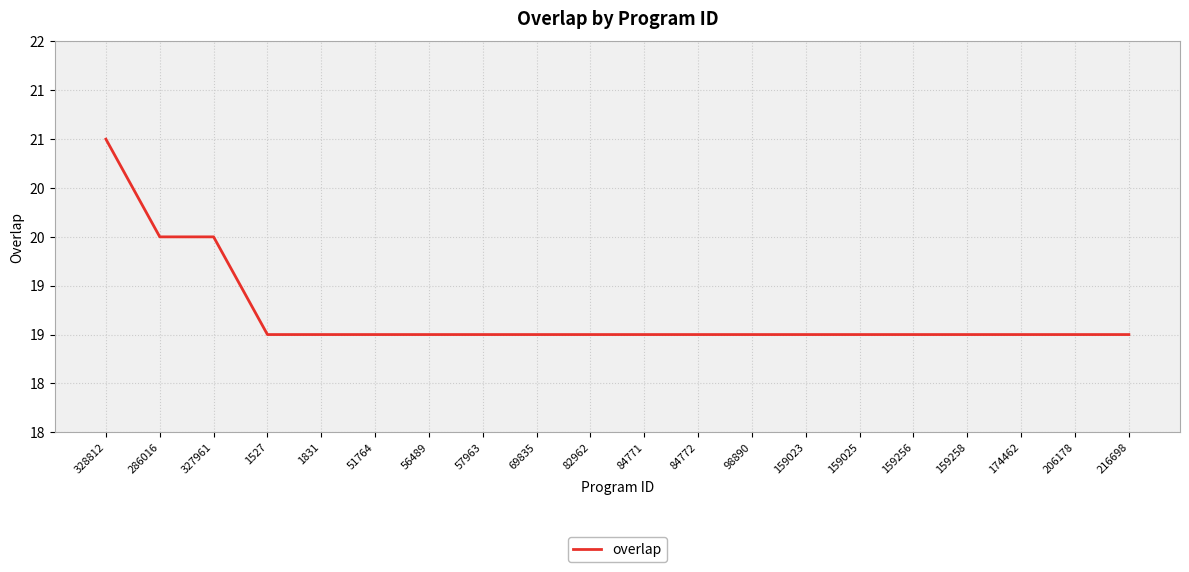

Does the chart display data point markers on the line(s)?

No